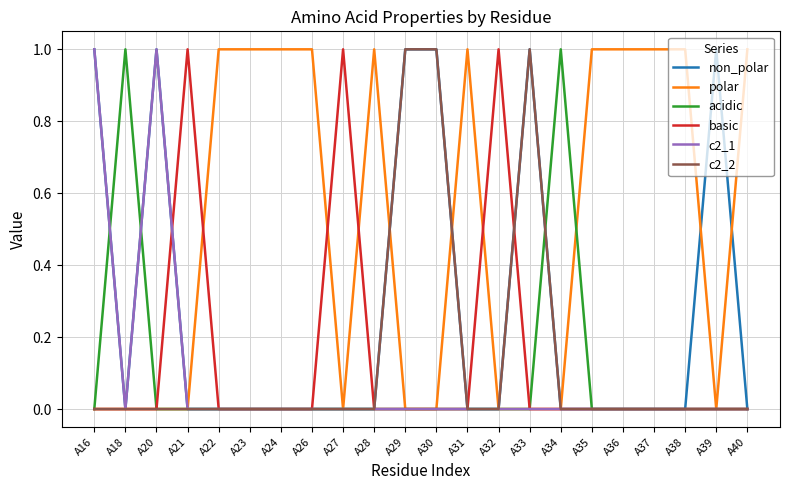

The polar series shows -1 at A21. True or false?

False